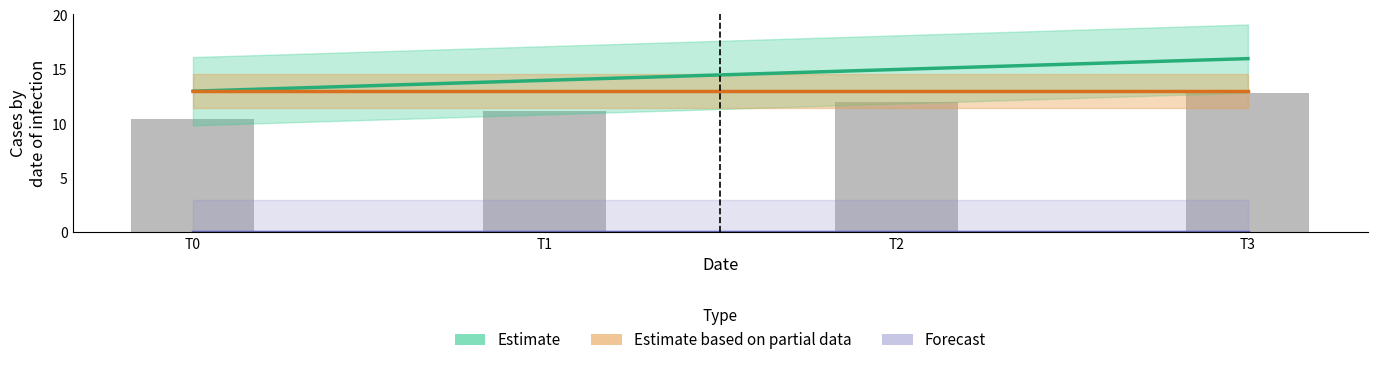

What is the approximate value of Estimate at T3?

16